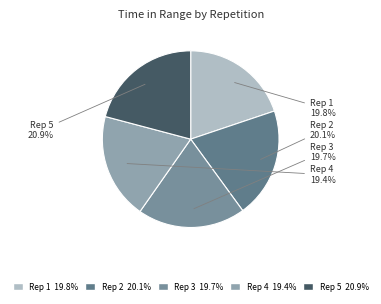

Rank the categories by value from highest to lowest.

5, 2, 1, 3, 4